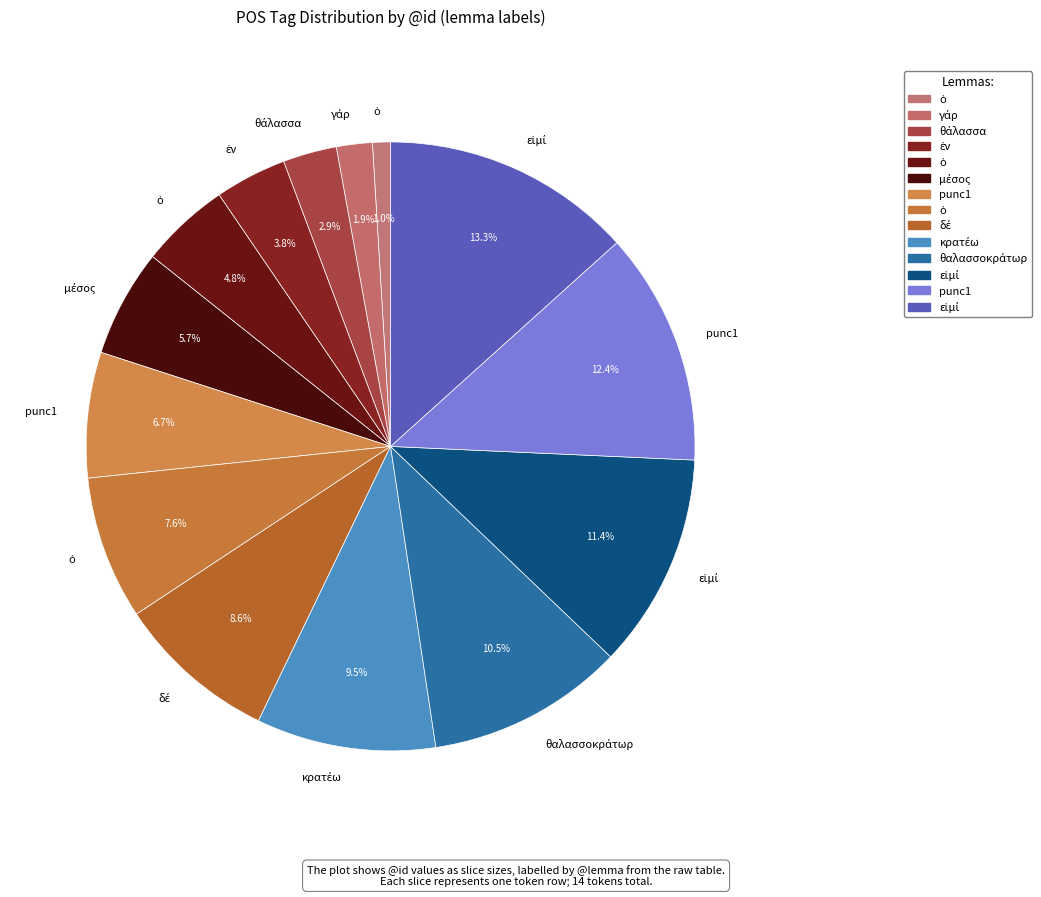

How many segments does this pie chart have?

14